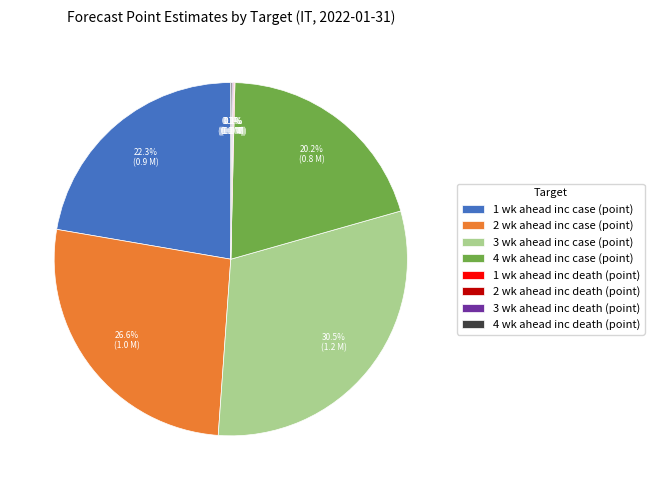

What percentage is NOT represented by 1 wk ahead inc case (point)?

77.7%